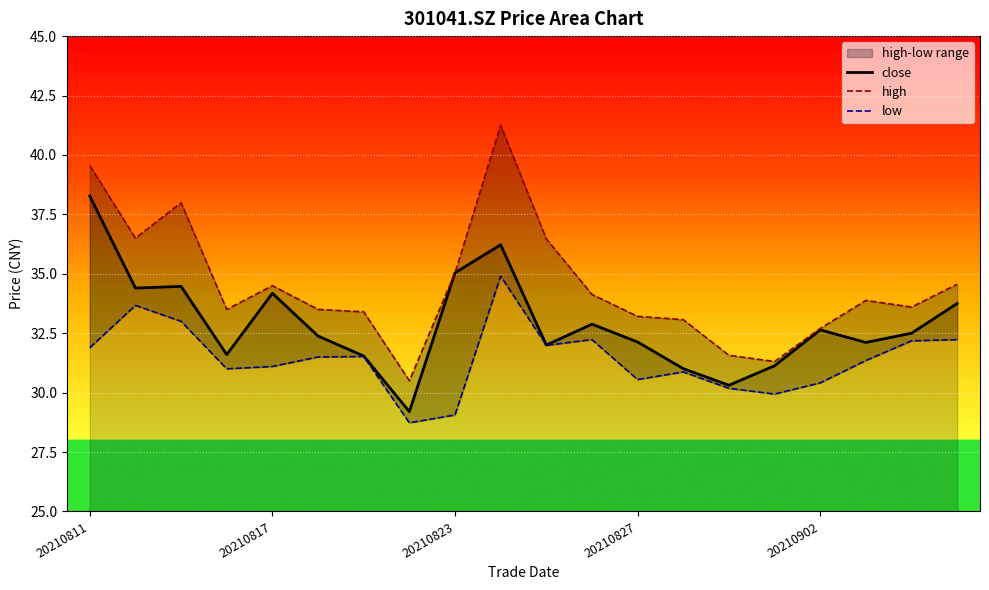

True or false: high and low intersect in this chart.

False